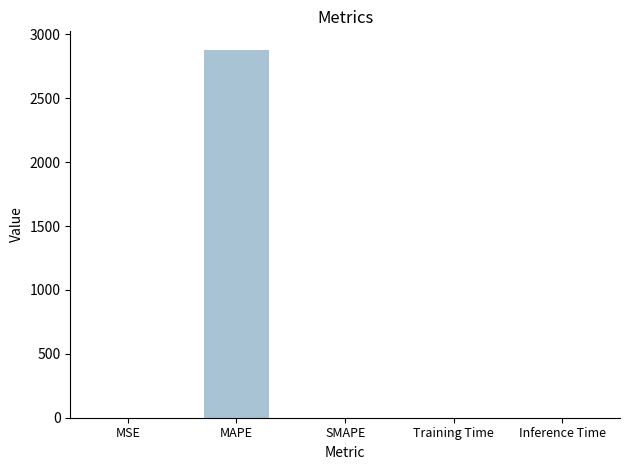

The chart shows a value of 0.0 at Training Time. True or false?

True